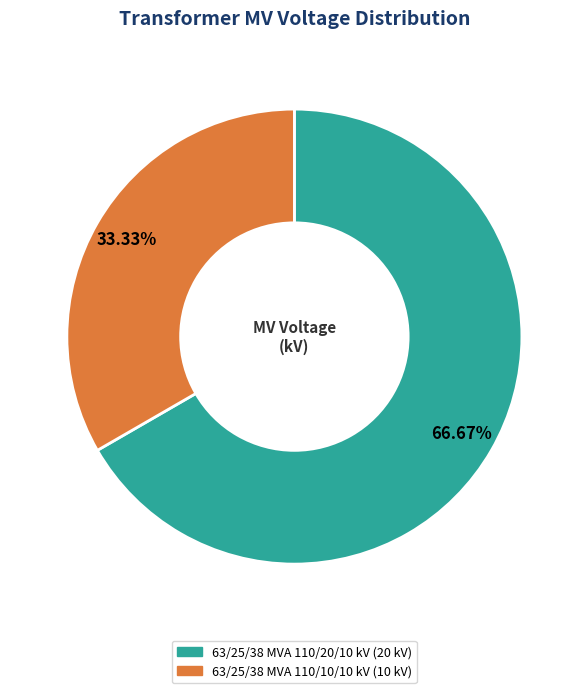

To the nearest percent, what is the difference between the largest and smallest slice percentages?

33%